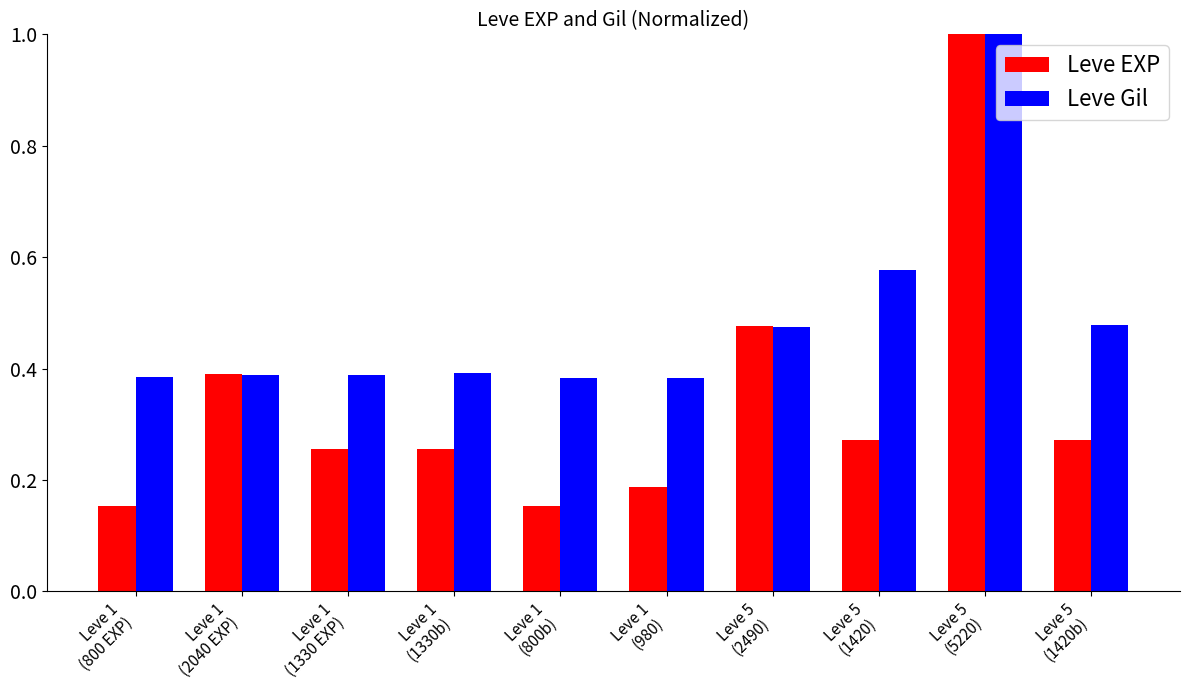

How many categories are shown in the chart?

10